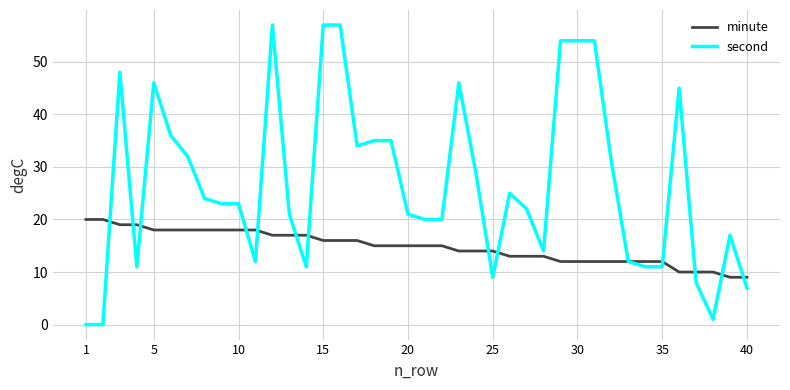

Which series has the largest total across all categories?

second